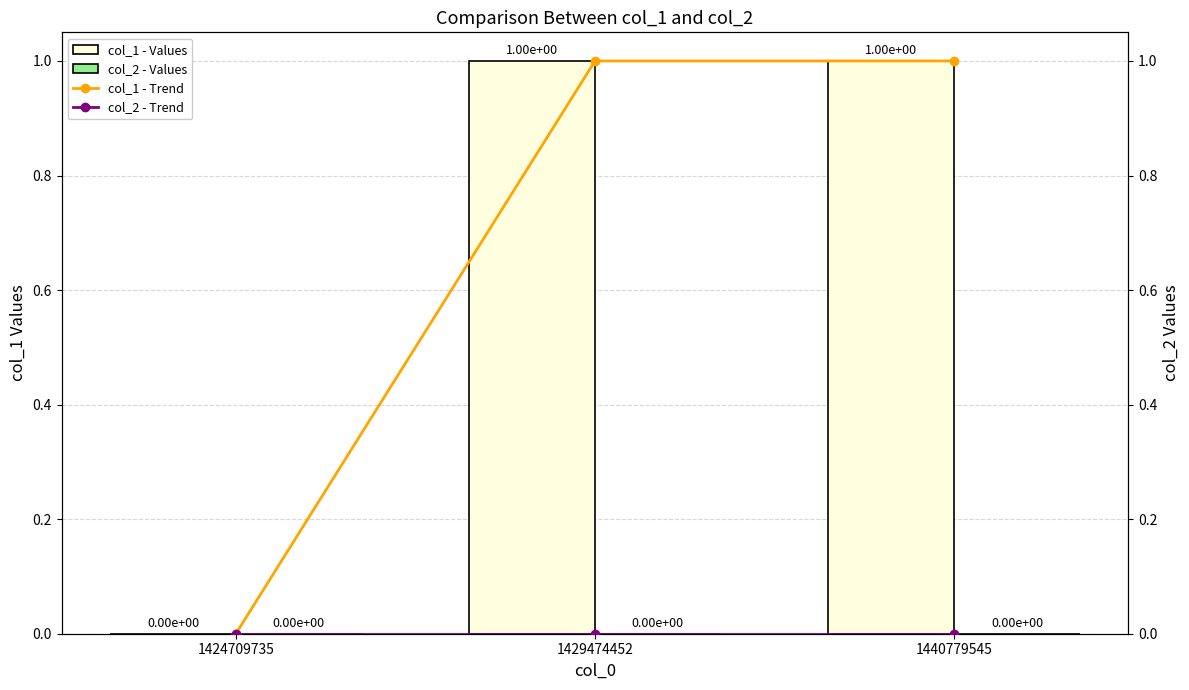

The col_2 - Trend series shows 0 at 1429474452. True or false?

True